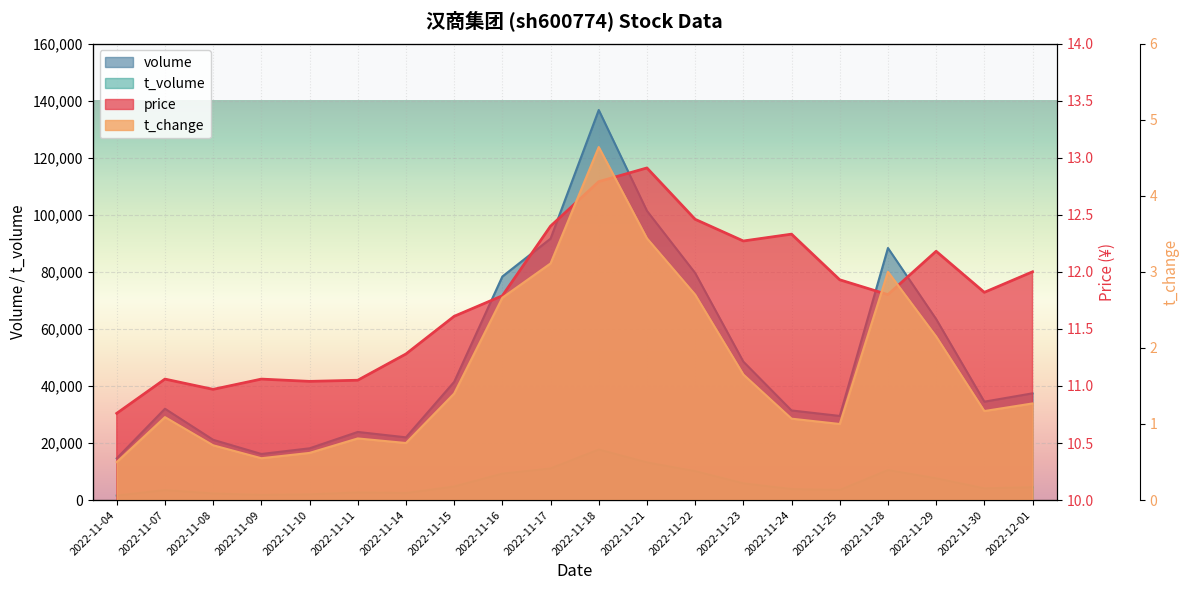

Where is volume nearest to the value 75676?

2022-11-16